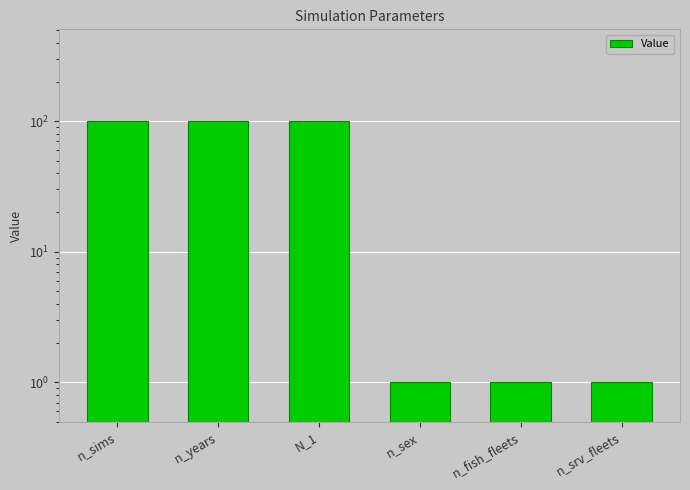

The value at n_years is 61. True or false?

False